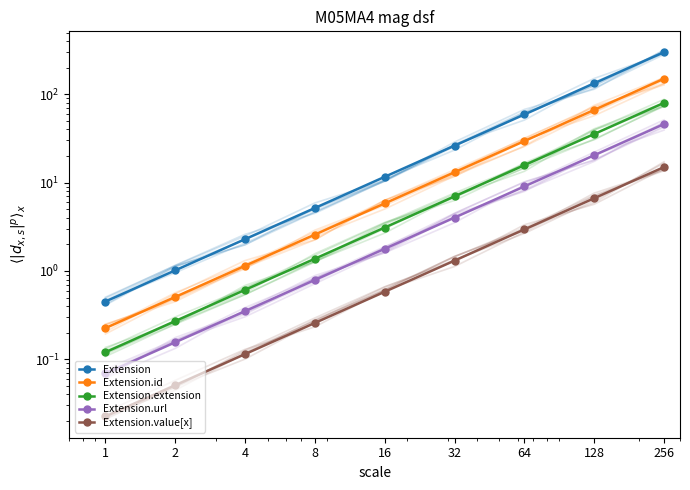

At which category does the chart reach its minimum across all series?

1